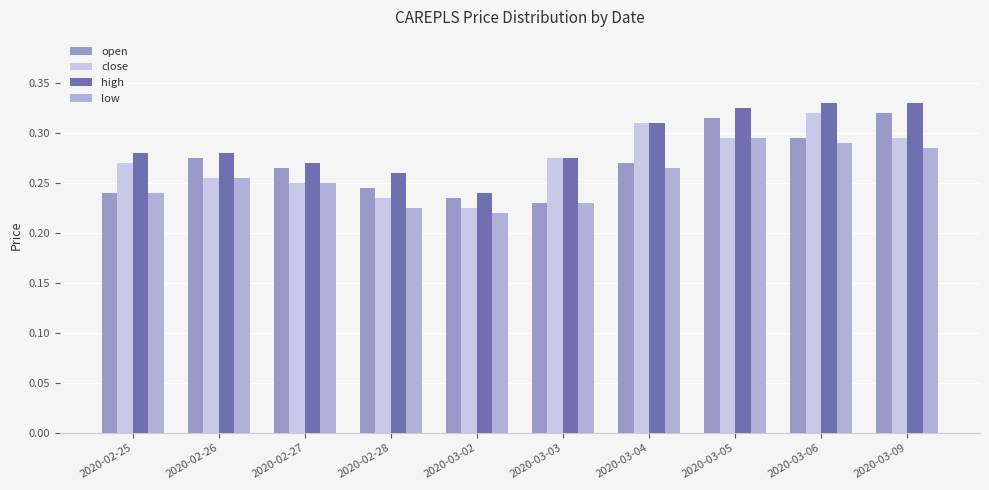

The high series shows 0.5 at 2020-03-09. True or false?

False